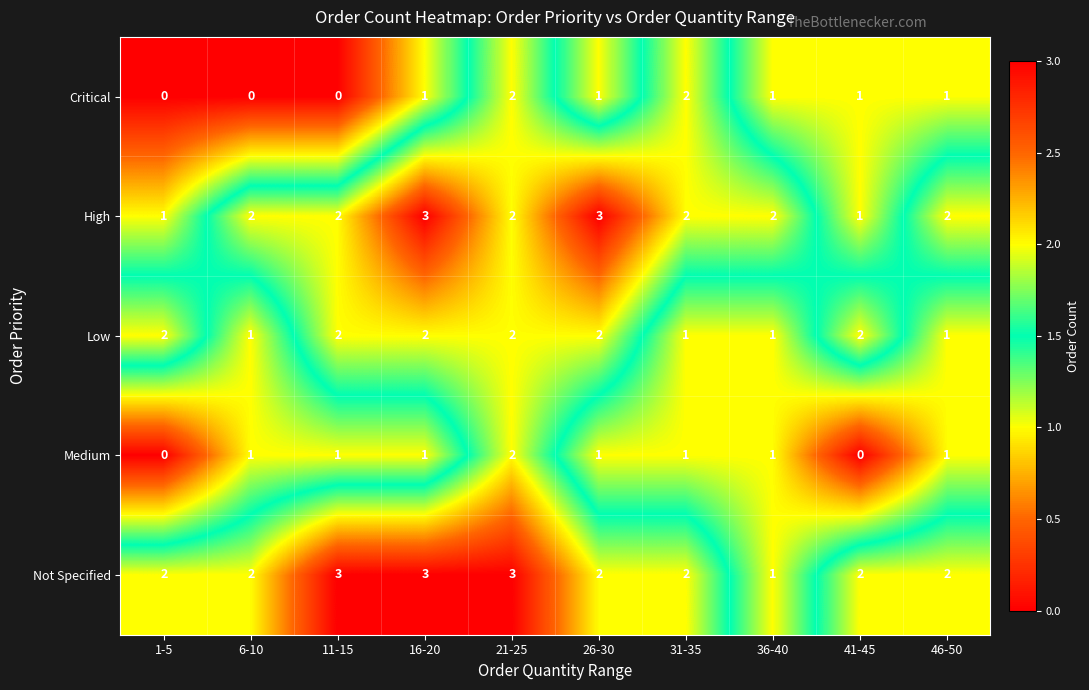

True or false: High has a value of 2 at 21-25.

True